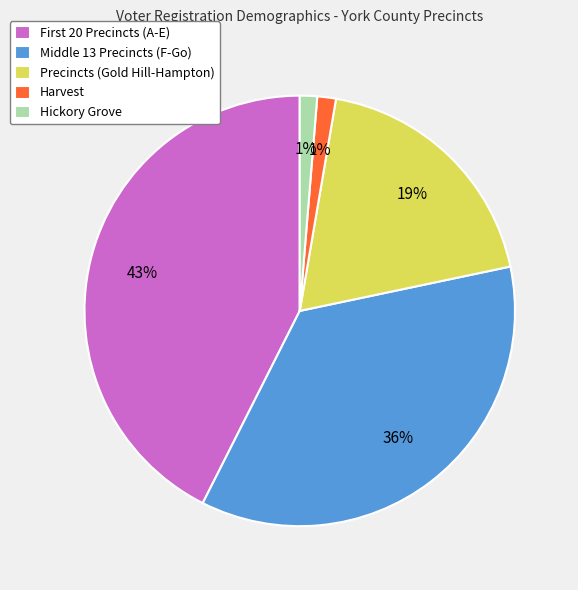

To the nearest percent, what is the average slice percentage?

20%